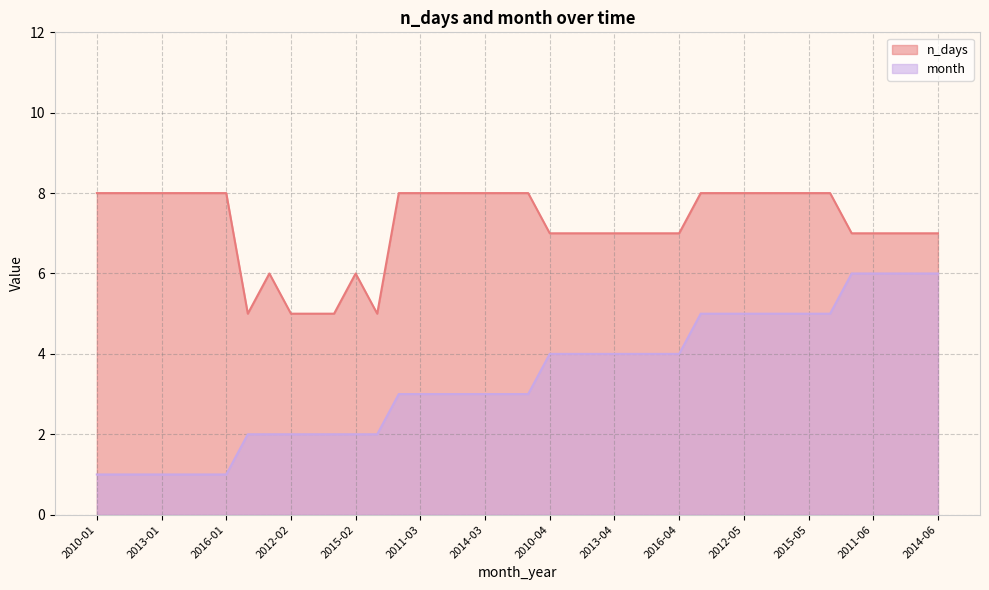

At which category is the sum across all series the highest?

2010-05